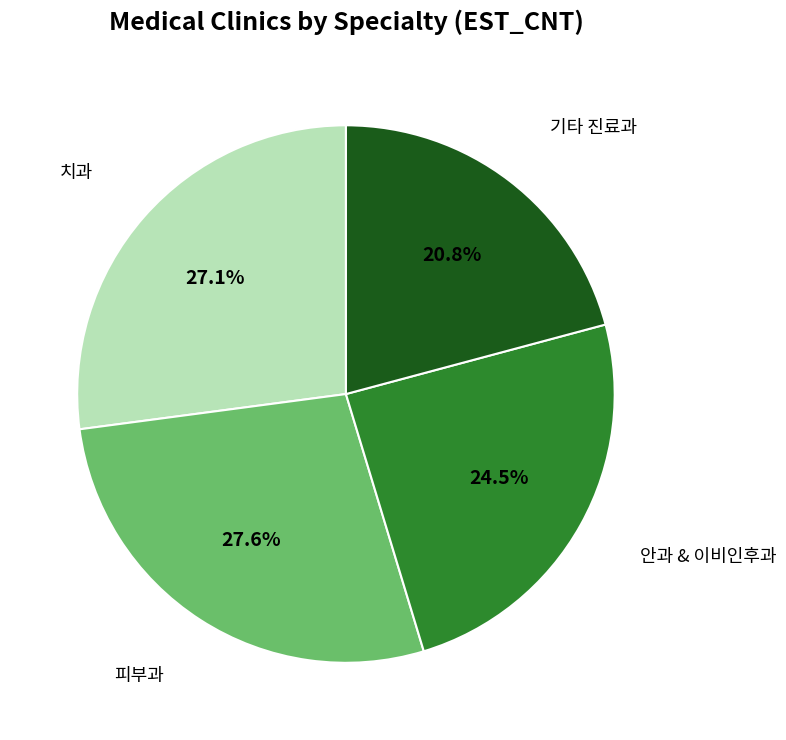

Does any single category account for the majority?

No